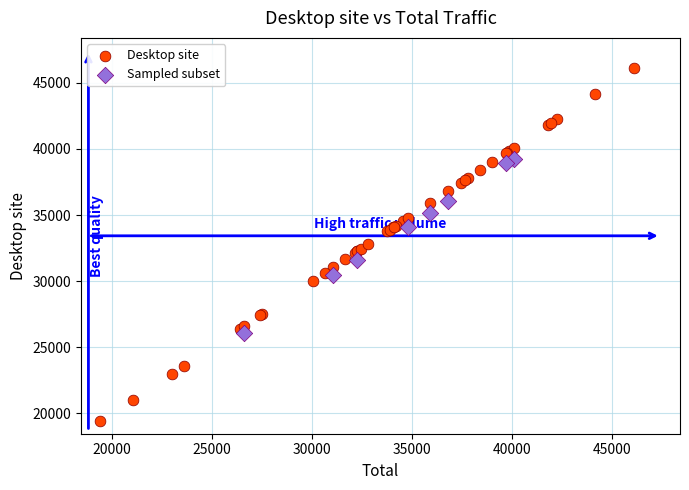

Which series reaches the minimum Y coordinate?

Desktop site